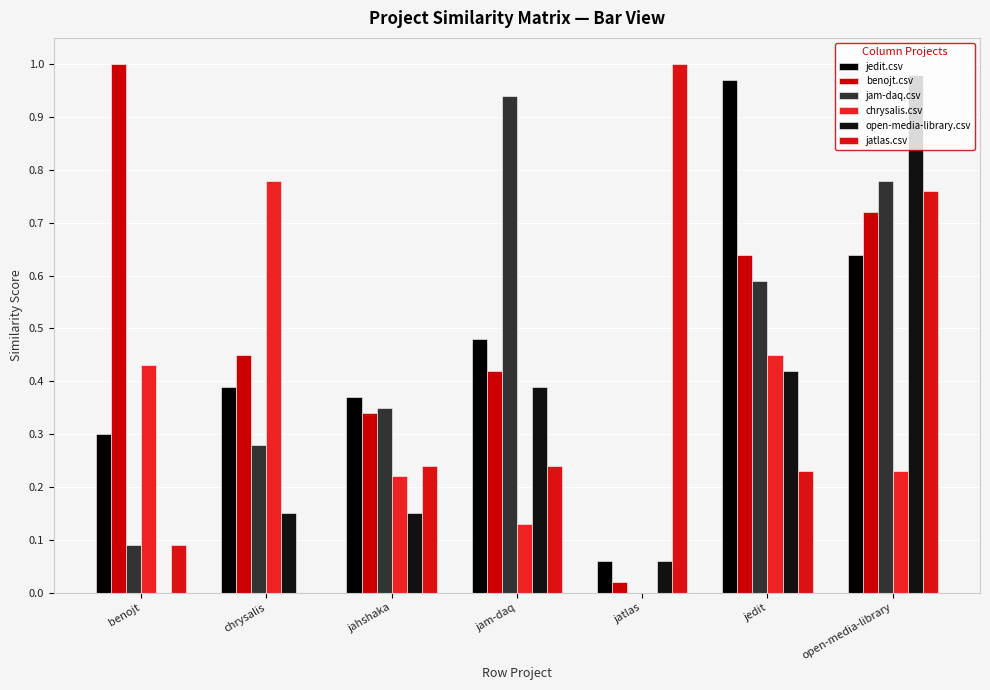

Are the bars horizontal?

No